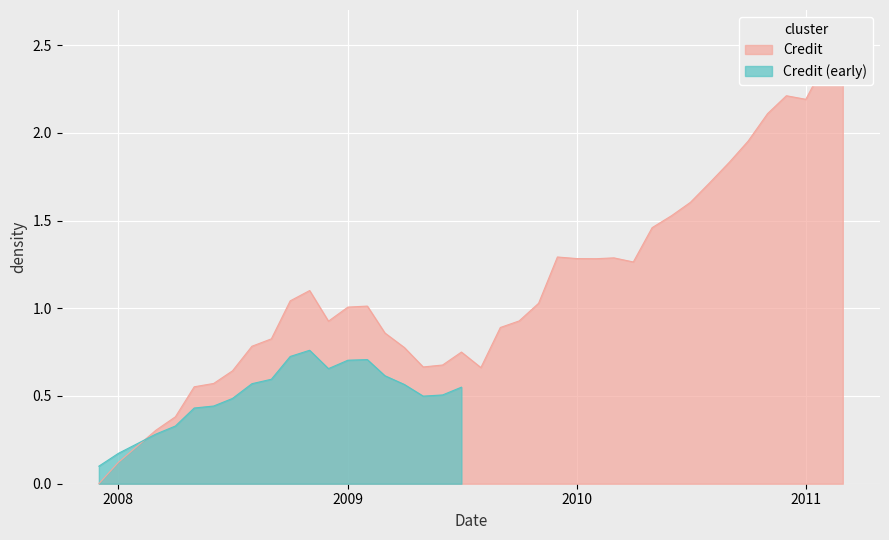

At which label does the data first exceed 1?

2008-10-01